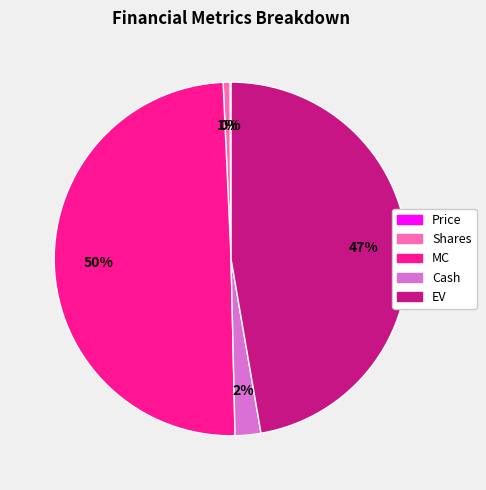

Which has a higher value, Cash or EV?

EV